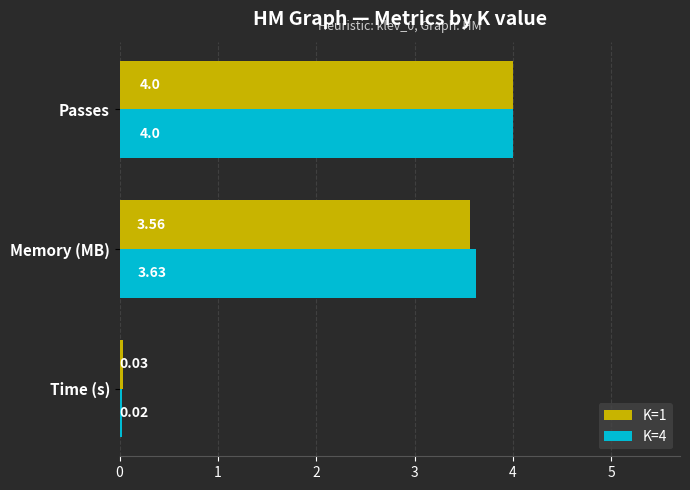

Which series changed the most between Memory (MB) and Passes?

K=1